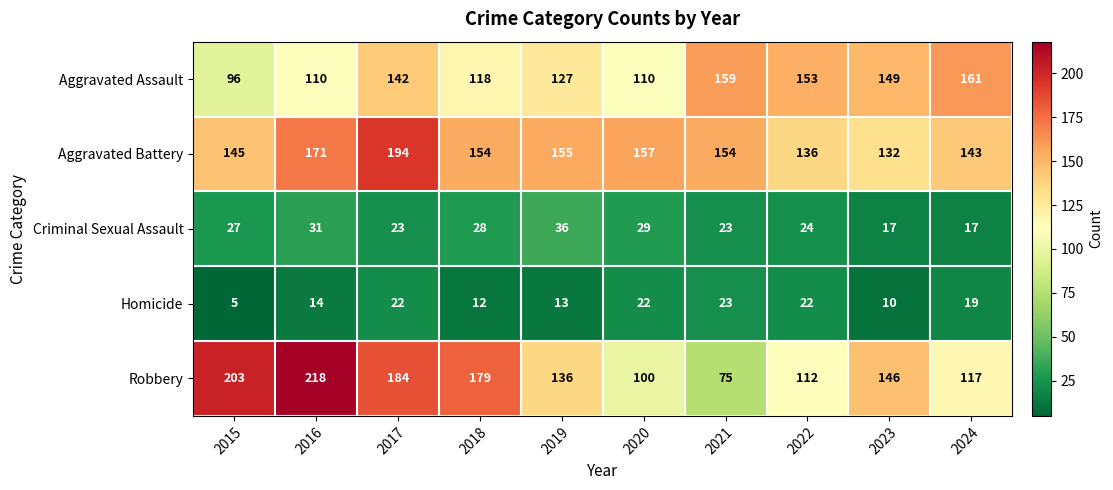

Which series has the widest spread of values?

Robbery